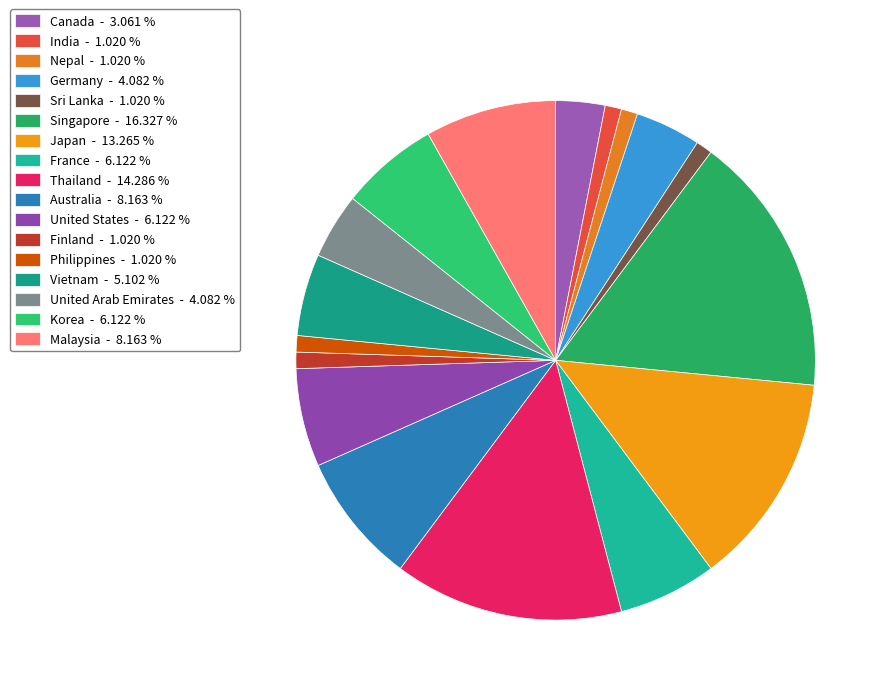

The Australia slice represents 22% of the pie. True or false?

False